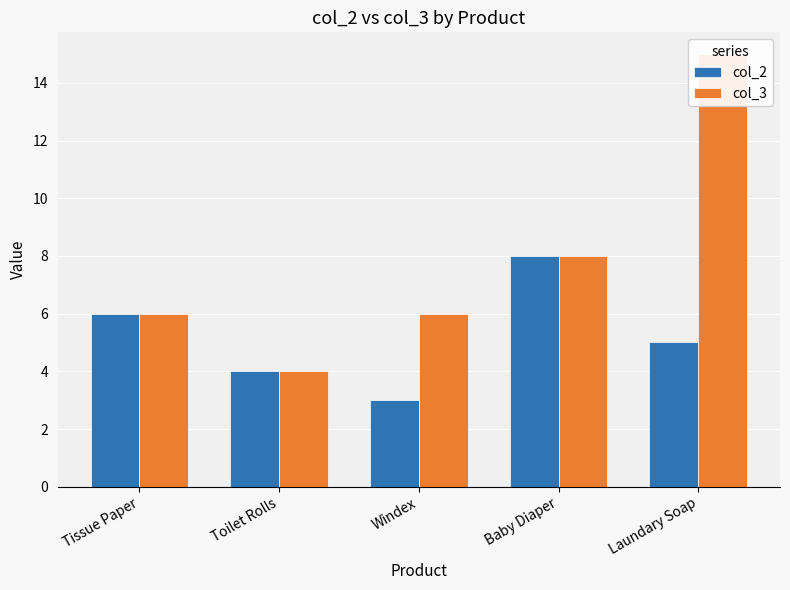

True or false: col_3 has a value of 2 at Baby Diaper.

False